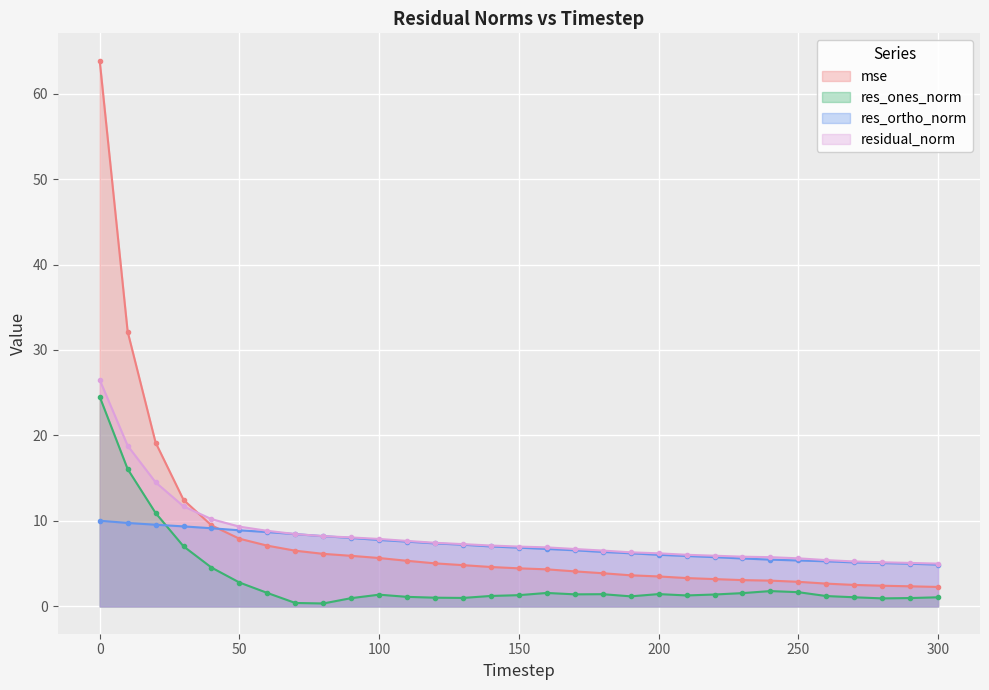

Which has a higher value, 240 or 210?

210